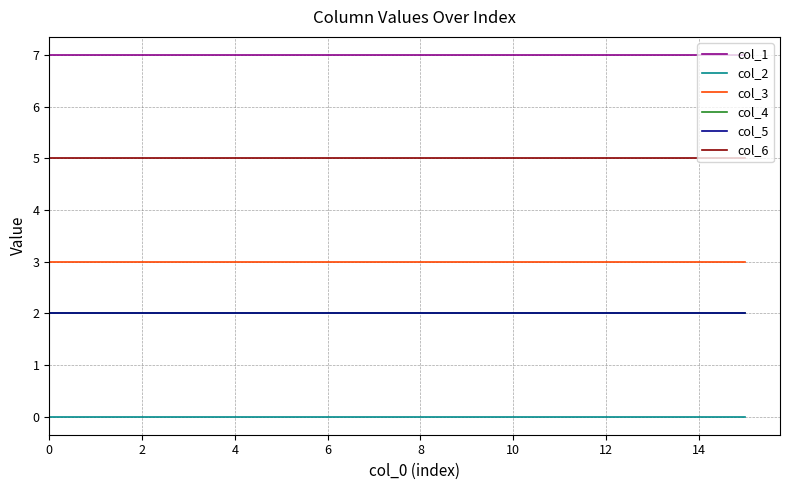

True or false: col_3 has more than 1 points higher than both neighbors.

False